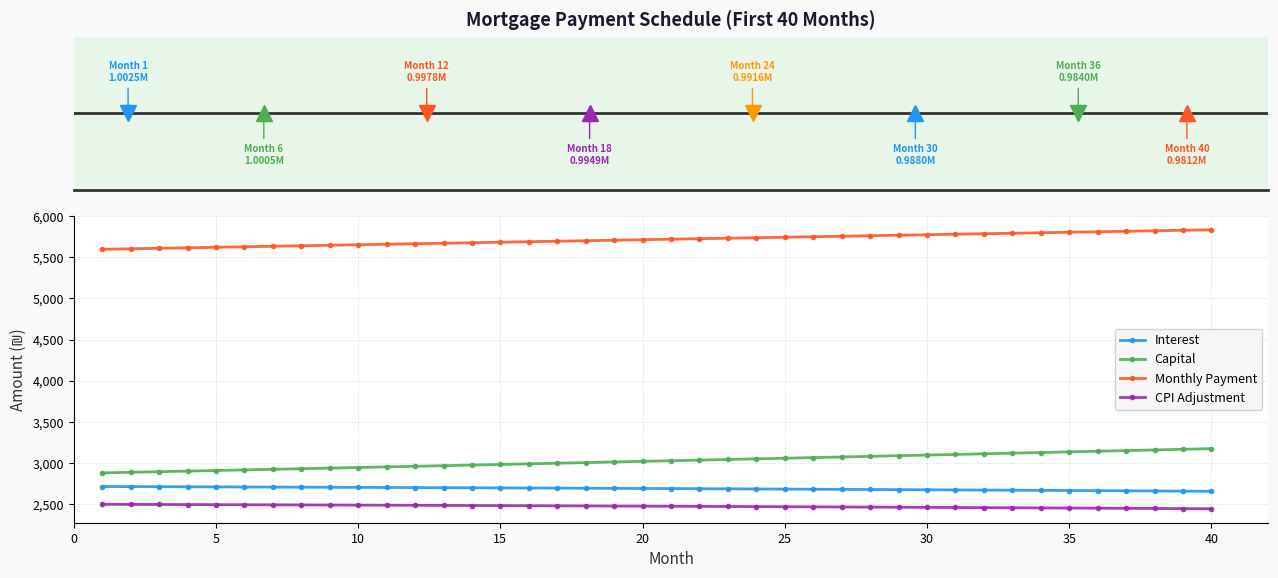

What is the average value of the Interest series?

2689.2